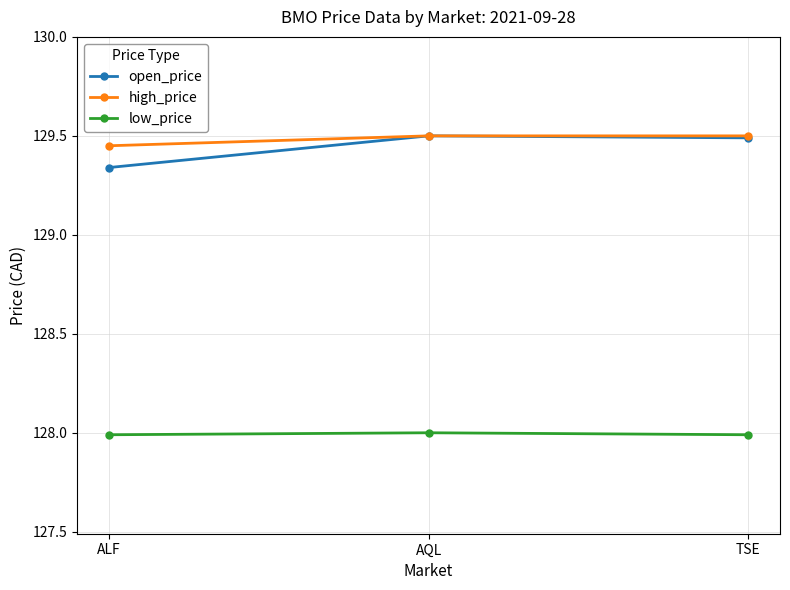

Does the chart display data point markers on the line(s)?

Yes